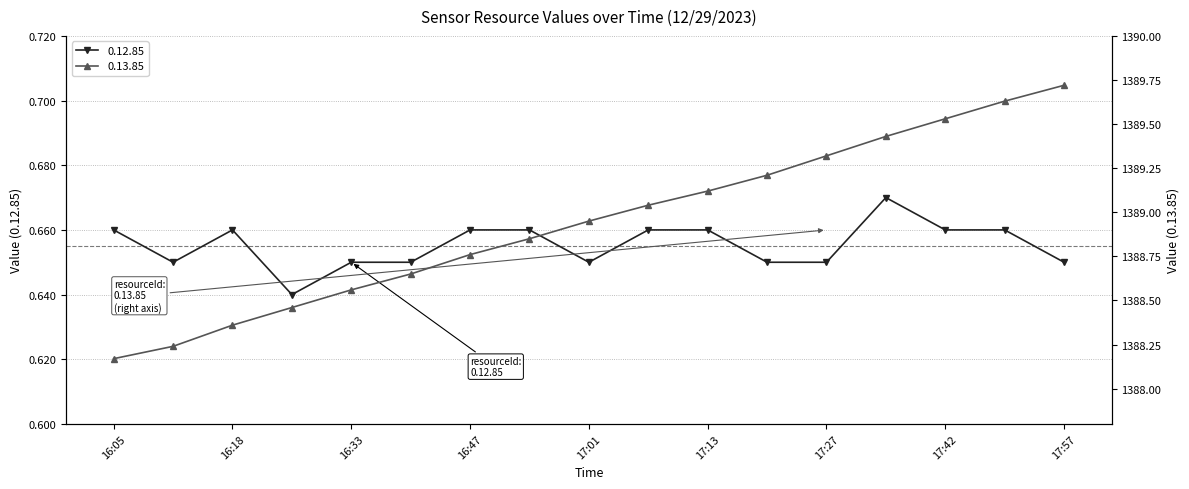

How many lines are shown in the chart?

2